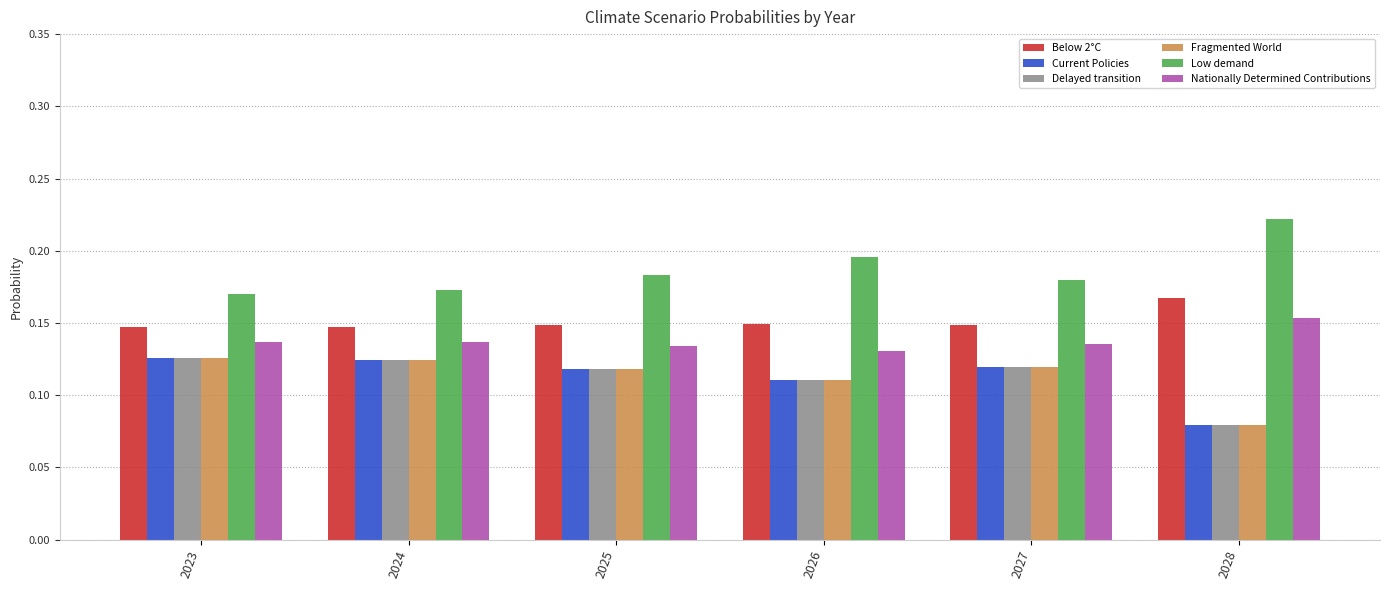

What is the total value across all series at 2023?

0.8